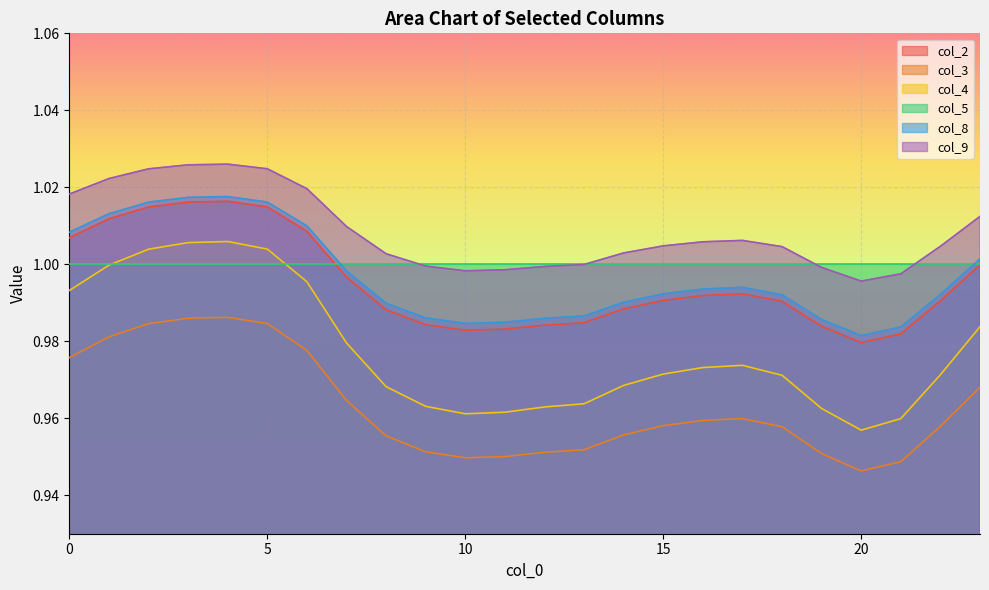

Which category has the highest value in the col_8 series?

4